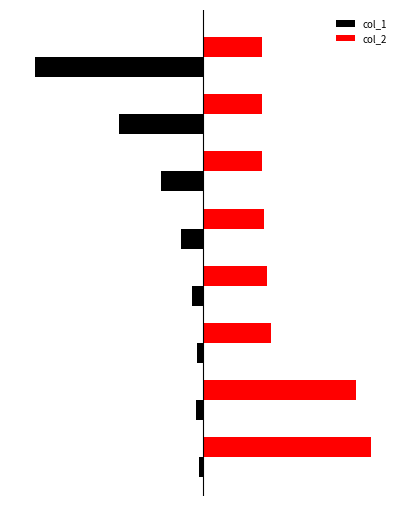

What are all the series names shown in the legend?

col_1, col_2